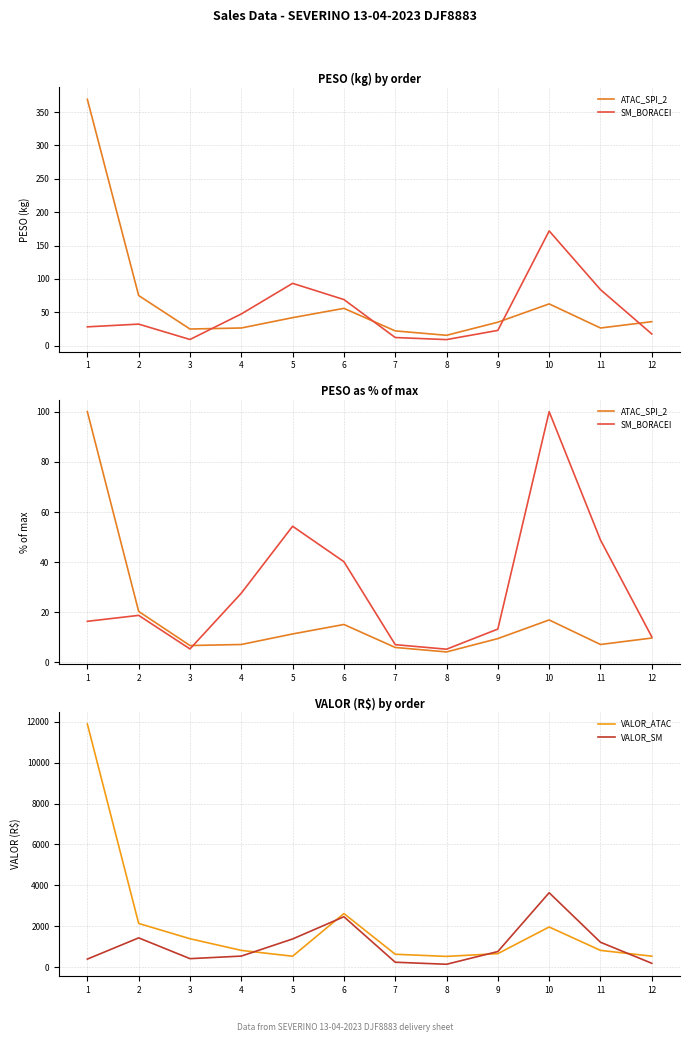

In VALOR_SM, how many points are higher than both neighbors (excluding endpoints)?

3